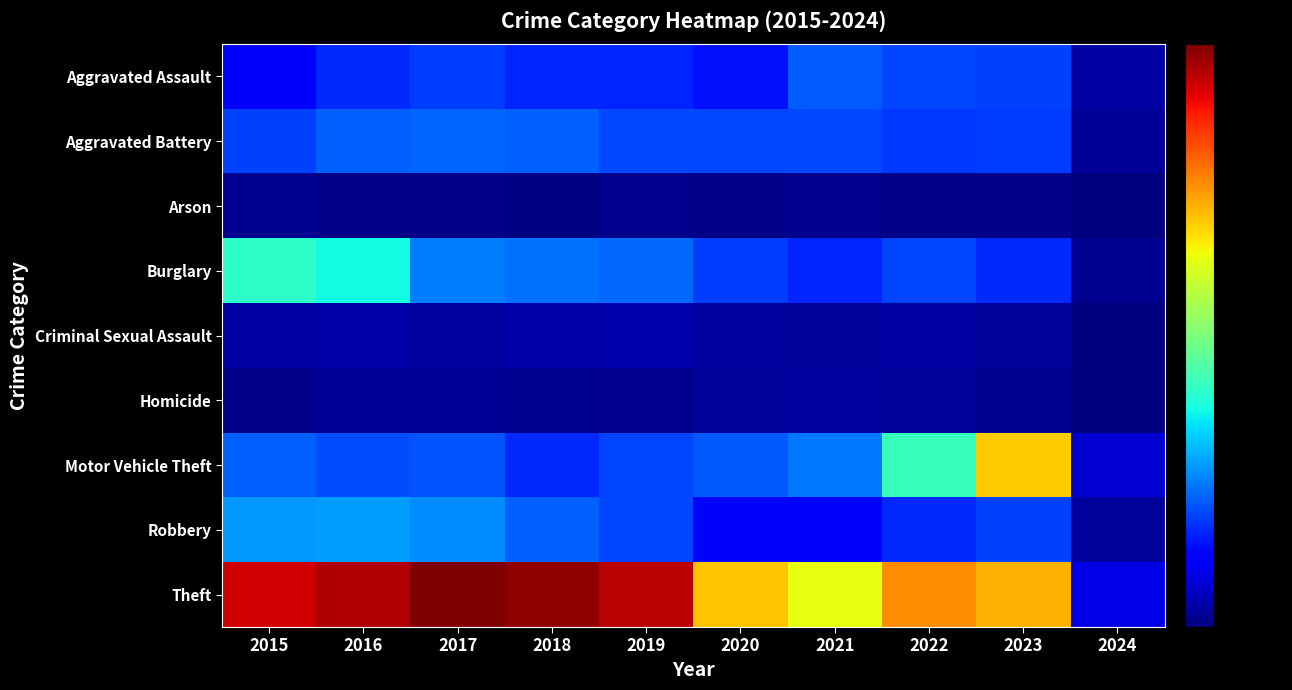

Read the Arson value at 2019.

16